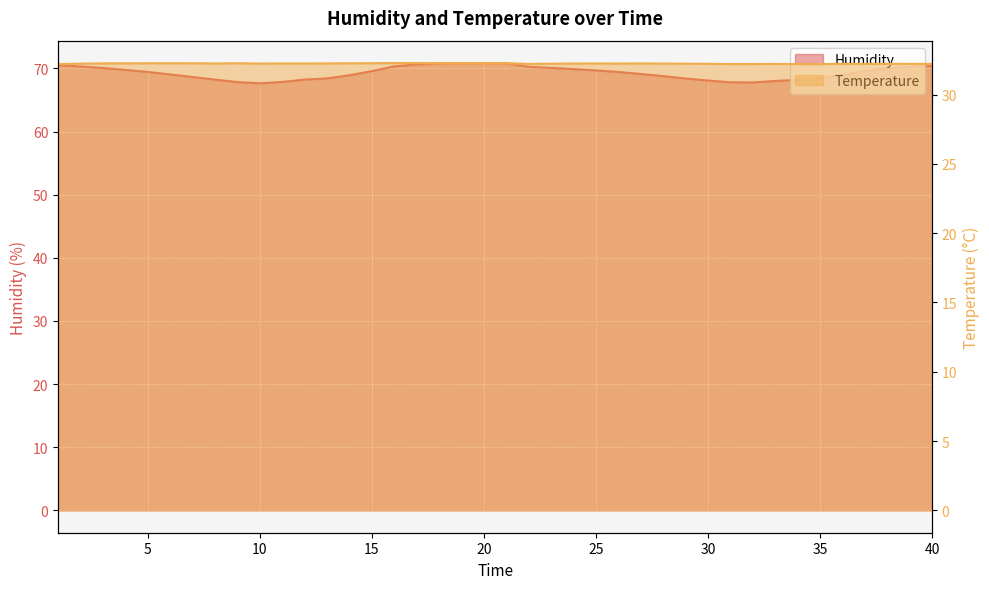

Reading left to right, transcribe all the data shown in this chart.

Humidity: 70.5	70.3	70.1	69.8	69.4	69.0	68.6	68.2	67.8	67.6	67.8	68.2	68.4	68.9	69.6	70.3	70.6	70.8	70.8	70.8	70.8	70.2	70.1	69.9	69.7	69.4	69.1	68.8	68.4	68.1	67.8	67.8	68.0	68.2	68.5	69.0	69.6	70.0	70.2	70.4
Temperature: 32.2	32.2	32.2	32.3	32.3	32.3	32.3	32.2	32.3	32.2	32.2	32.2	32.2	32.3	32.3	32.3	32.3	32.3	32.3	32.3	32.3	32.2	32.2	32.2	32.2	32.2	32.2	32.2	32.2	32.2	32.2	32.2	32.2	32.2	32.2	32.2	32.2	32.2	32.2	32.2